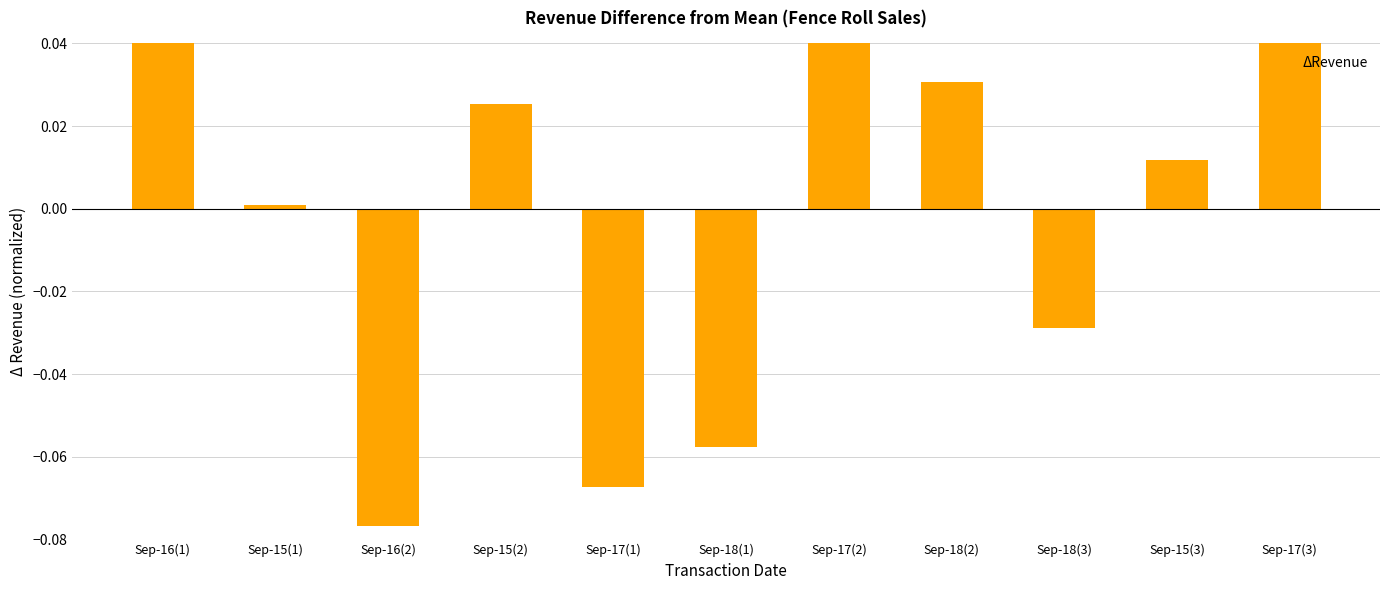

What is the value of the 6th bar from the left?

-0.1